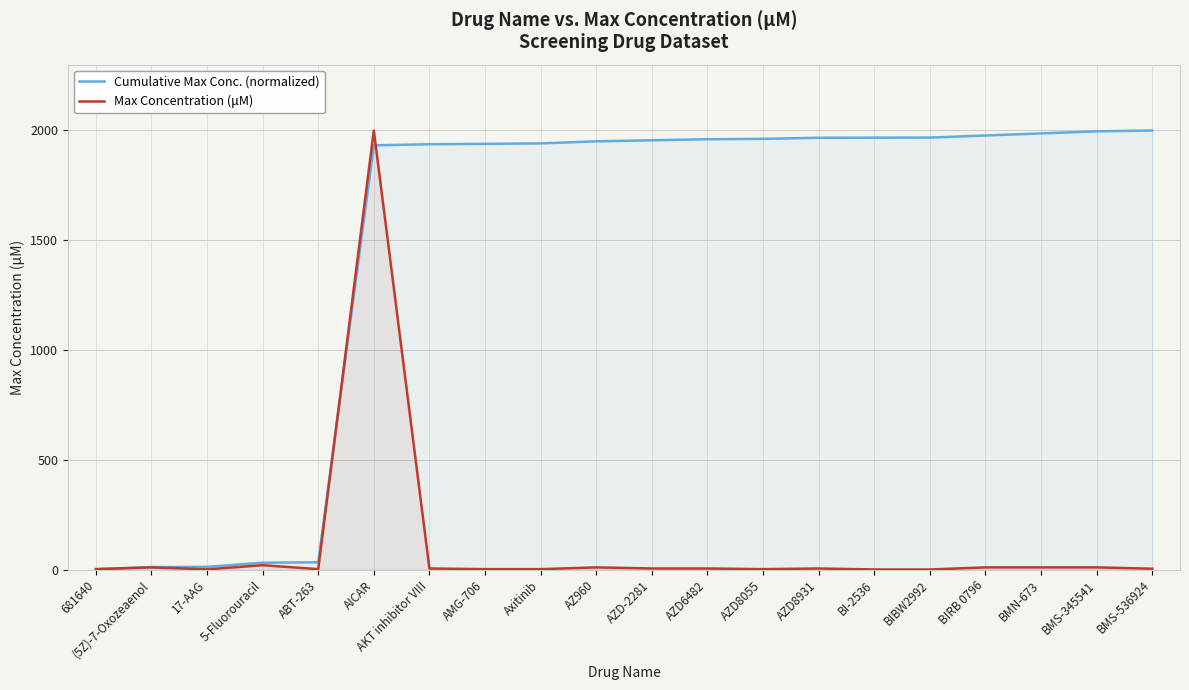

Is the value of Max Concentration (μM) at BIRB 0796 greater than the value of Cumulative Max Conc. (normalized) at AZD8931?

No